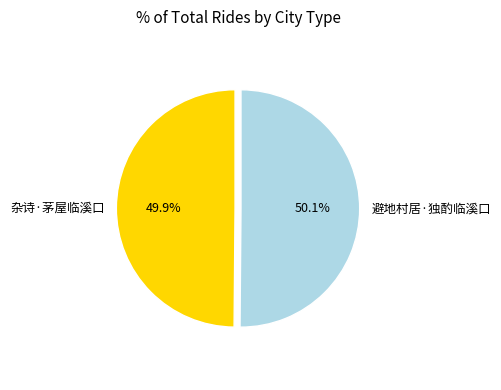

Does any single category account for the majority?

Yes